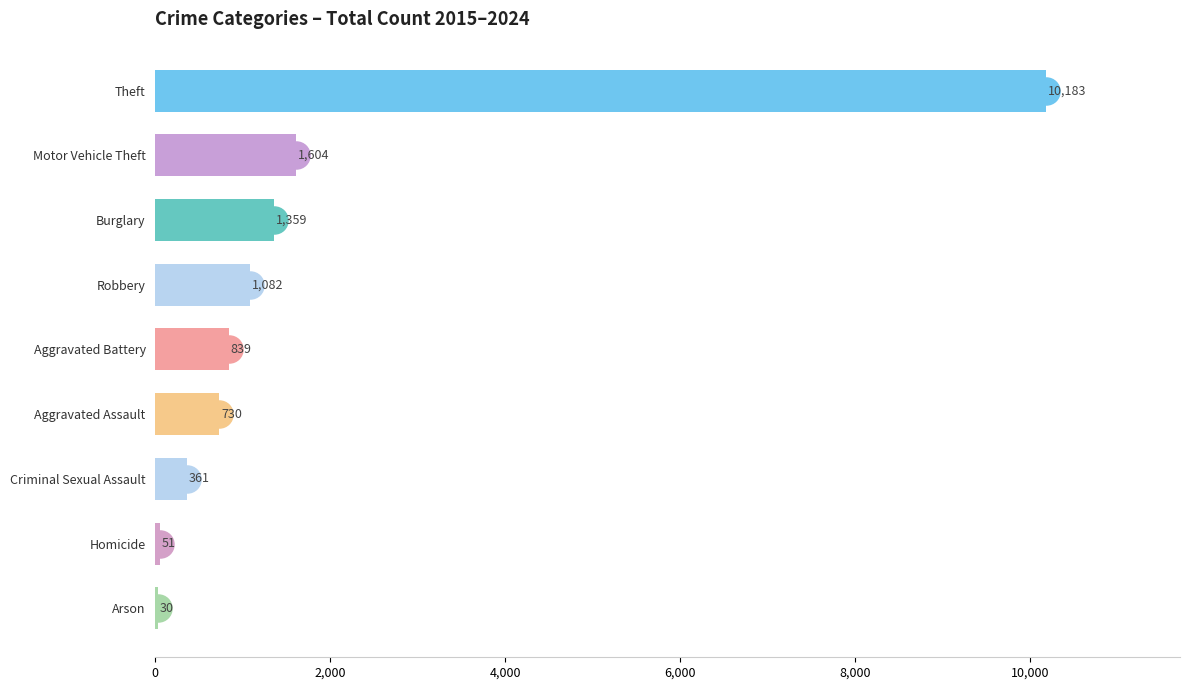

What is the sum of all values?

16239